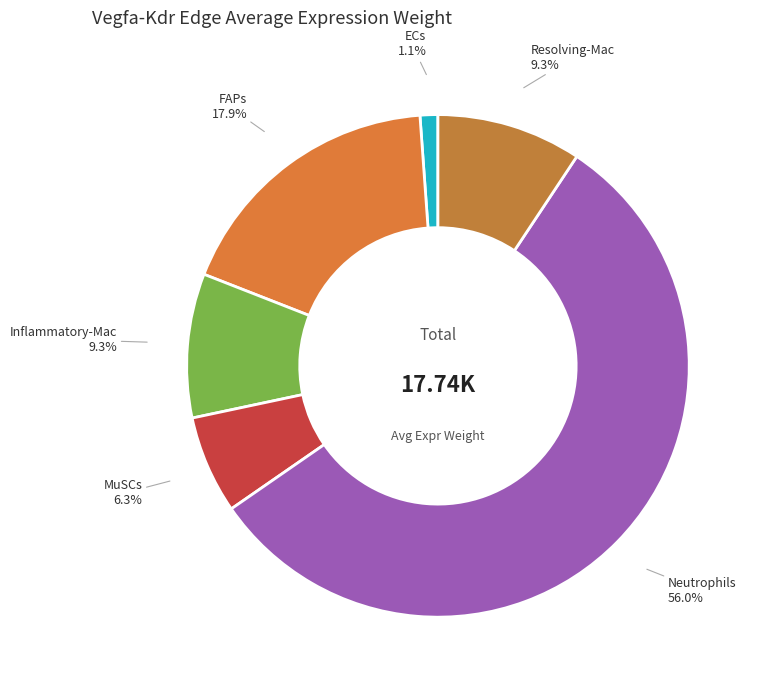

How many slices are in this pie chart?

6